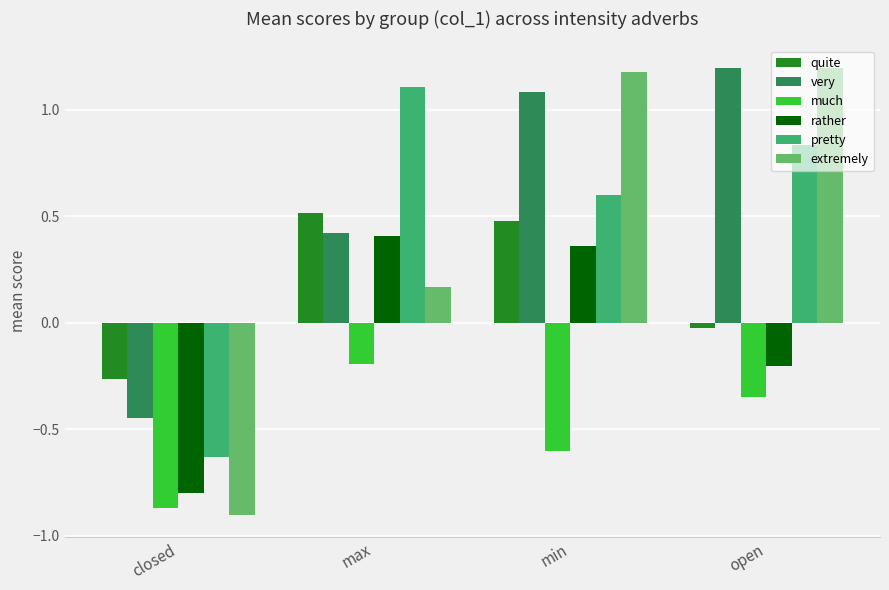

At which label does extremely reach its minimum?

closed